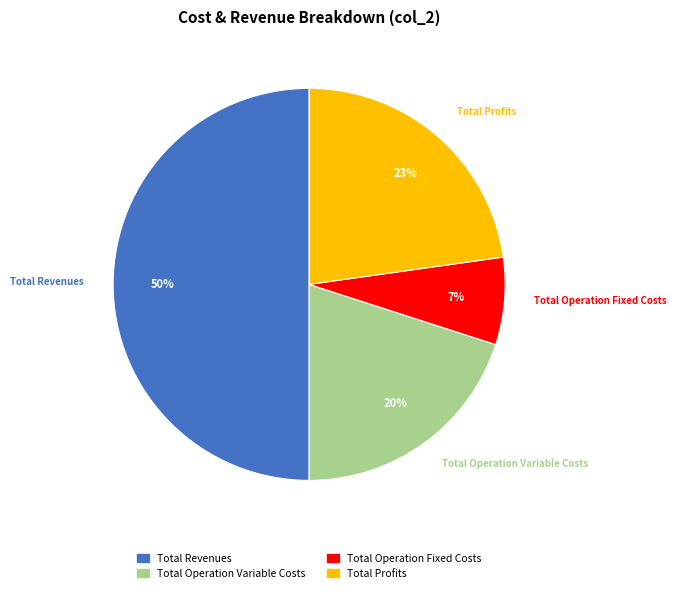

Count the number of slices in the pie.

4